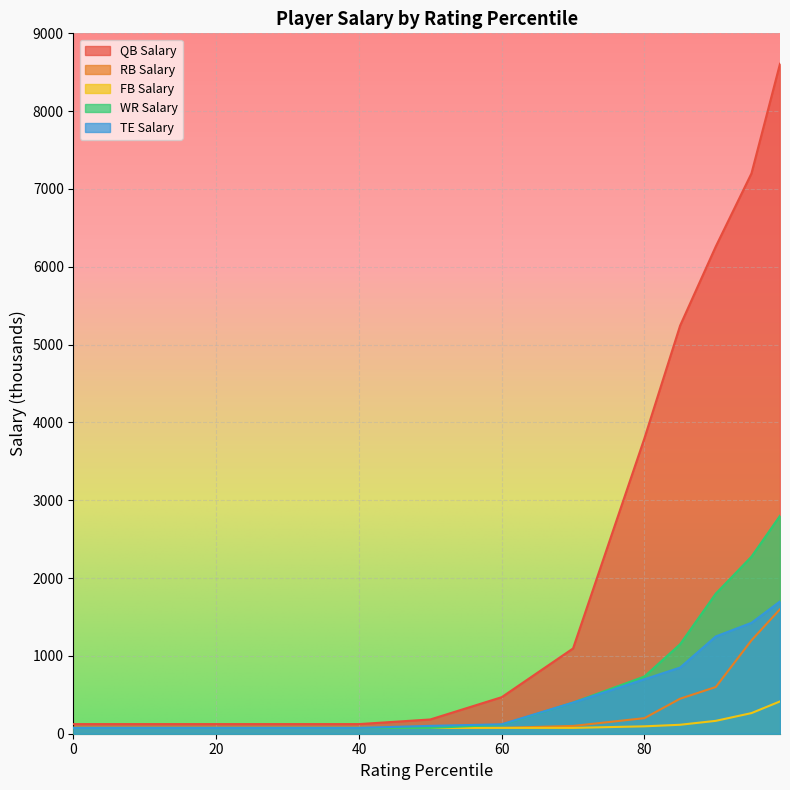

True or false: WR Salary has more than 2 points higher than both neighbors.

False